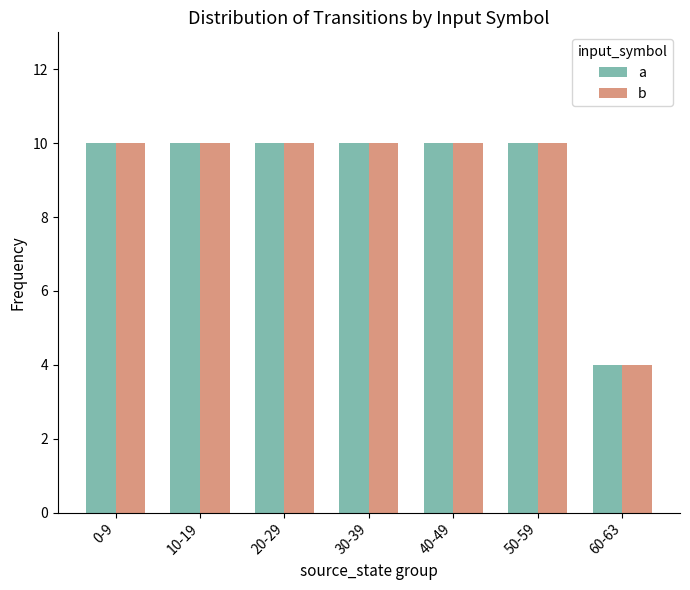

What is the maximum value shown in the chart?

10